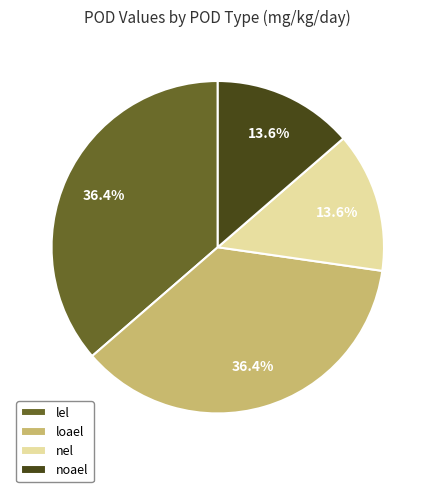

What is the total percentage of lel and nel?

50.0%